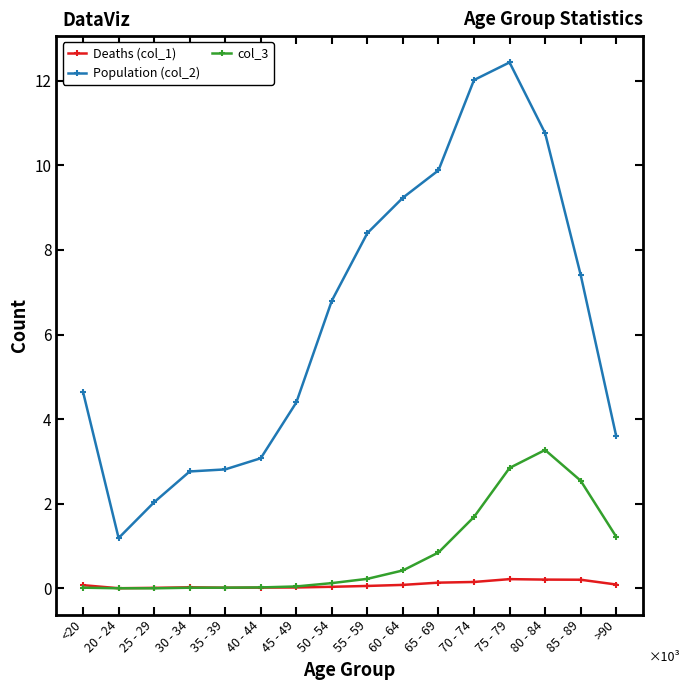

In Deaths (col_1), how many points are lower than both neighbors (excluding endpoints)?

2